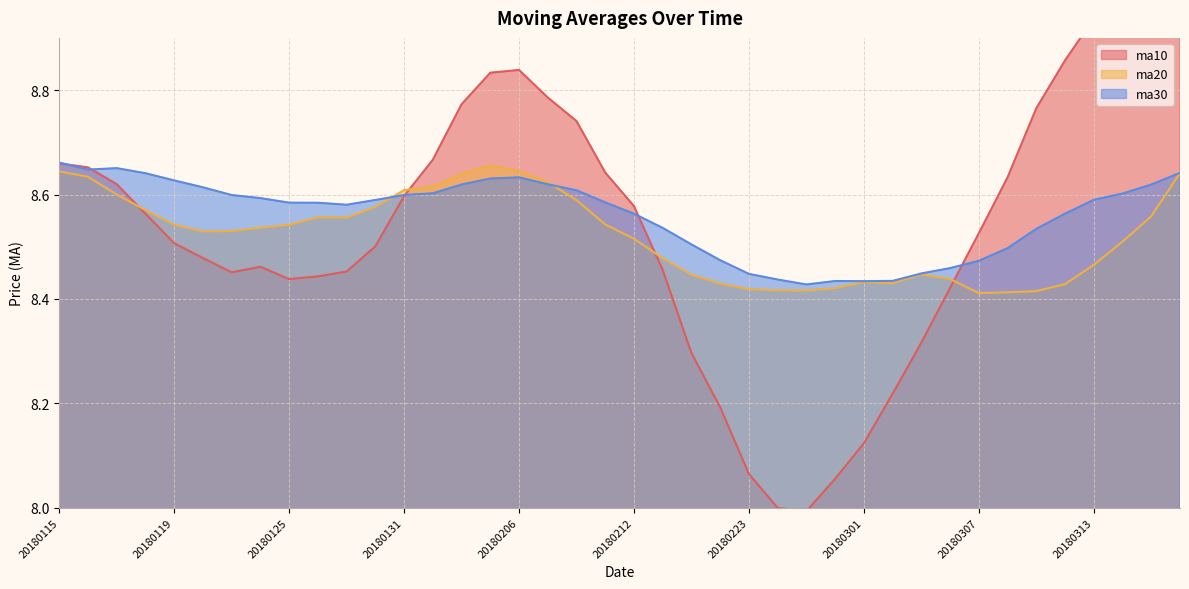

The value of ma20 at 20180125 is 5.0. True or false?

False